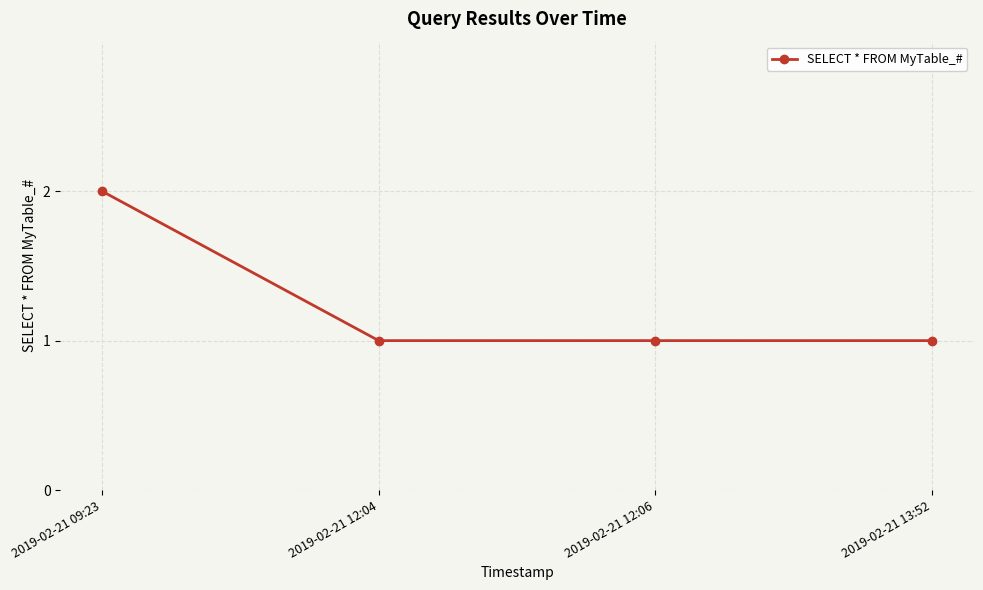

Reading right to left, list all the values displayed in this chart.

2019-02-21 13:52=1	2019-02-21 12:06=1	2019-02-21 12:04=1	2019-02-21 09:23=2